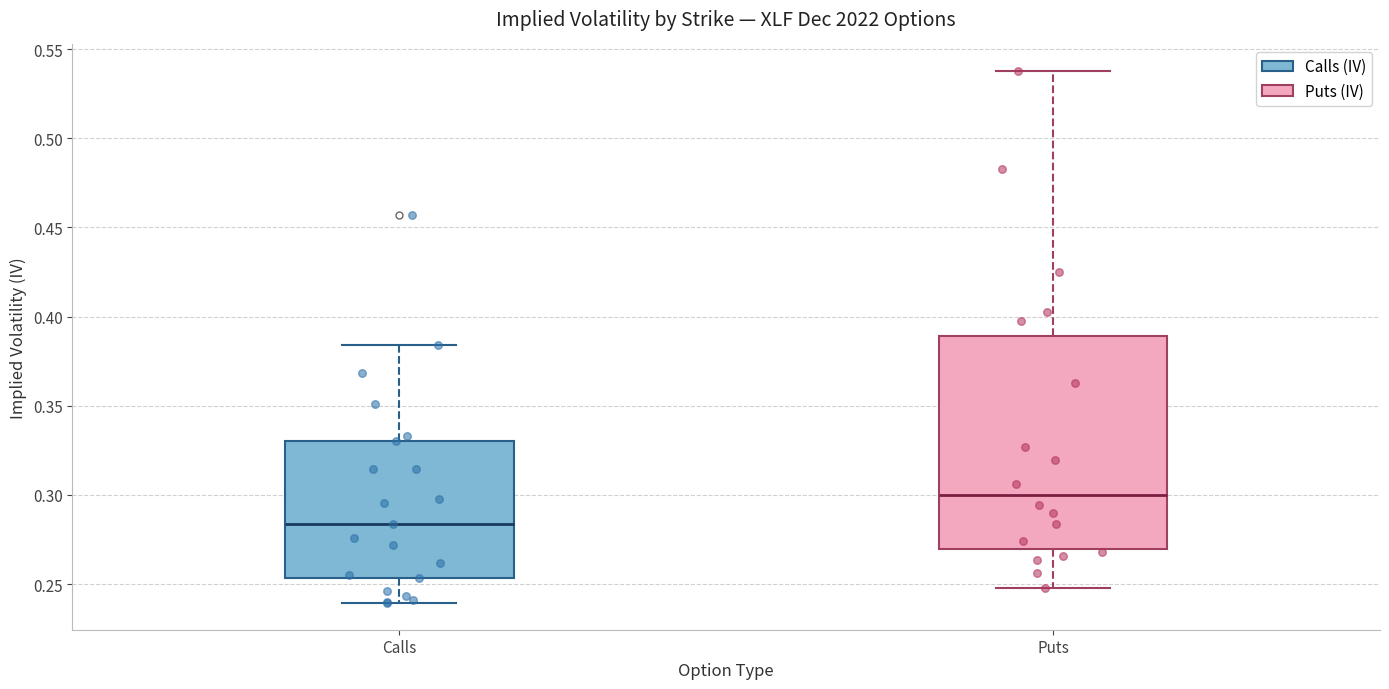

Where does the lower whisker of the box for Calls end on the y-axis? The values are not printed on the chart, so give them approximately, as read against the axis.

0.240